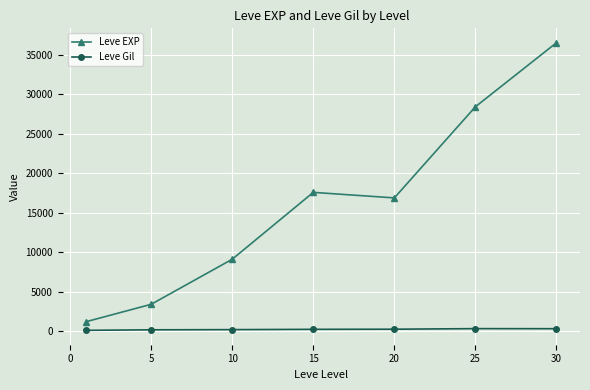

What is the minimum value for Leve EXP?

1213.3